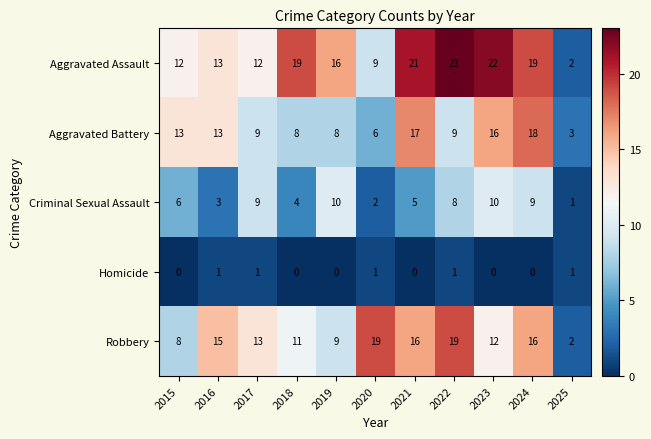

Rank the series by their maximum value, from lowest to highest.

Homicide, Criminal Sexual Assault, Aggravated Battery, Robbery, Aggravated Assault